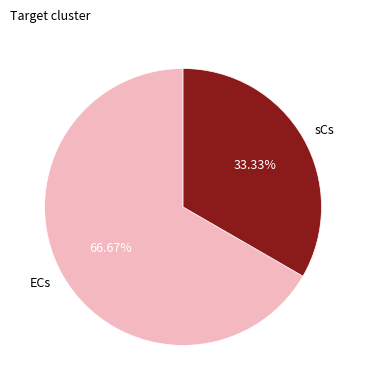

What portion of the pie excludes sCs?

66.7%